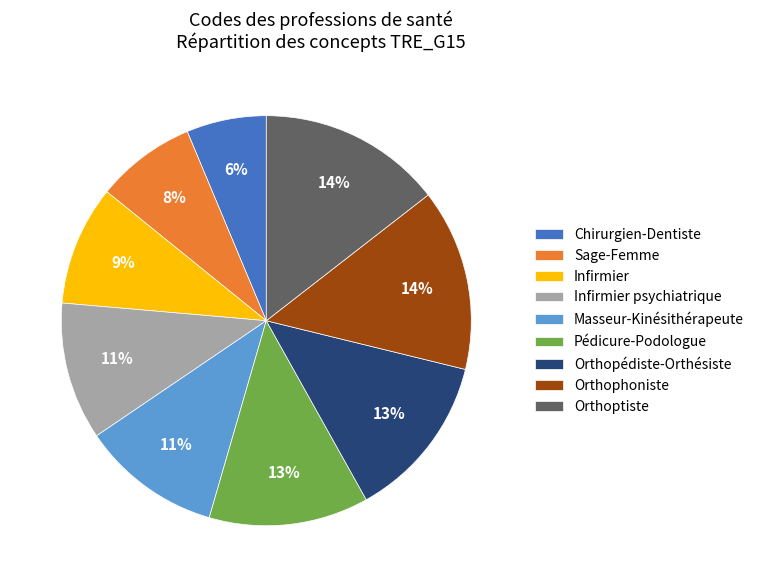

How many slices are in this pie chart?

9